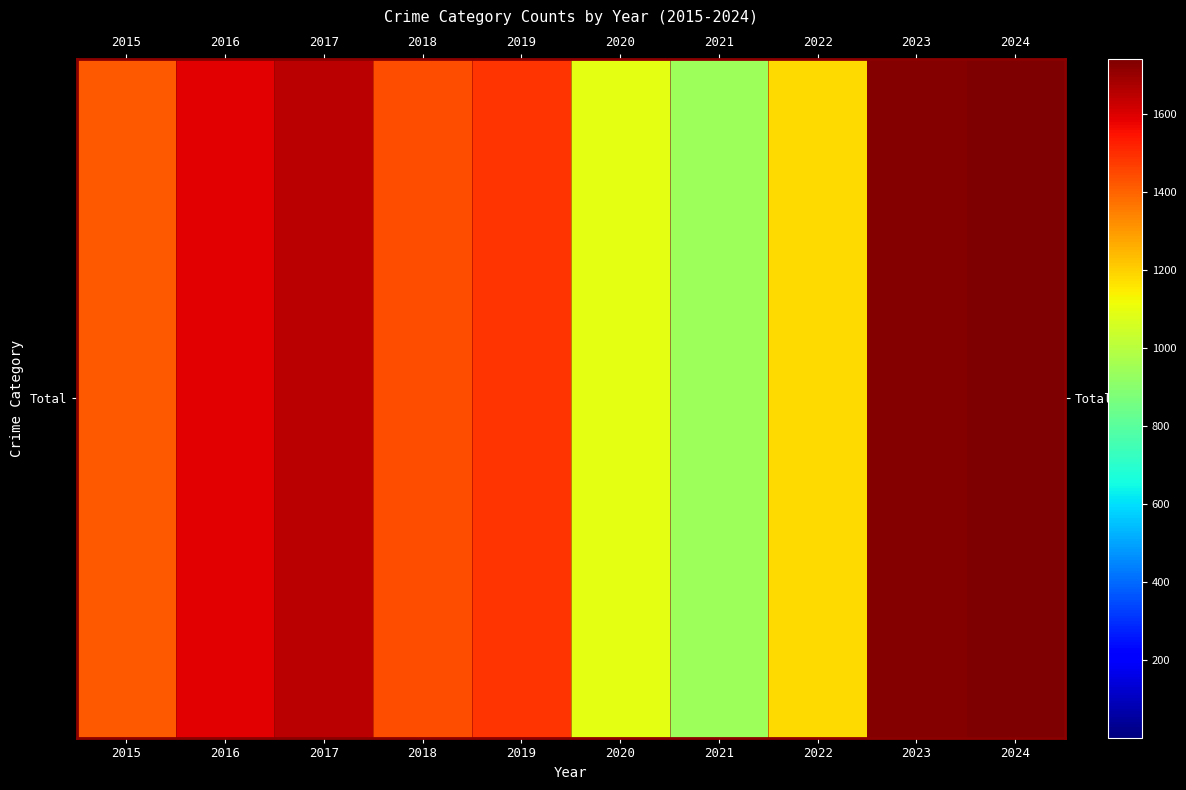

Between 2016 and 2018, which is larger?

2016